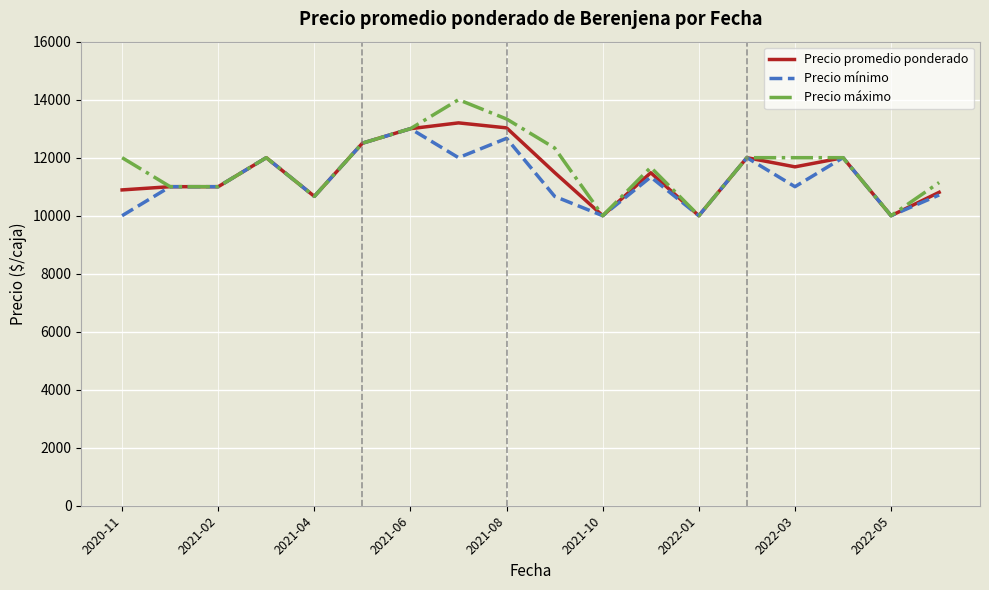

Which series has the largest range (max minus min)?

Precio máximo